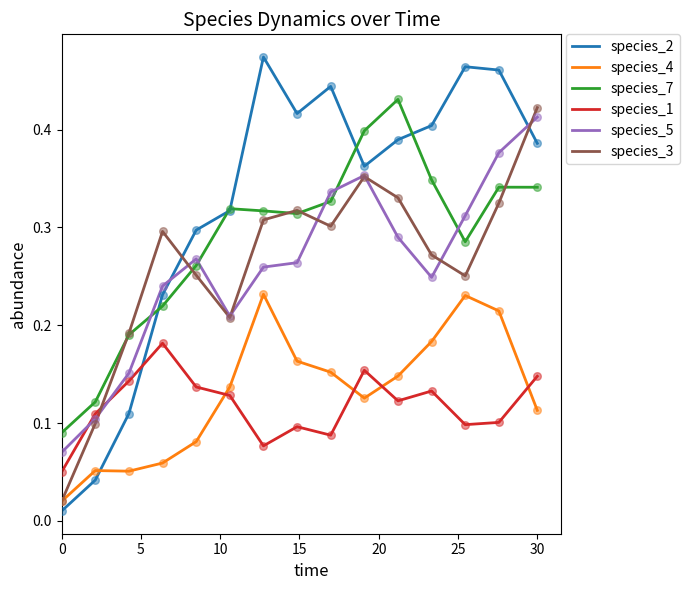

At how many categories does at least one series exceed 0?

15